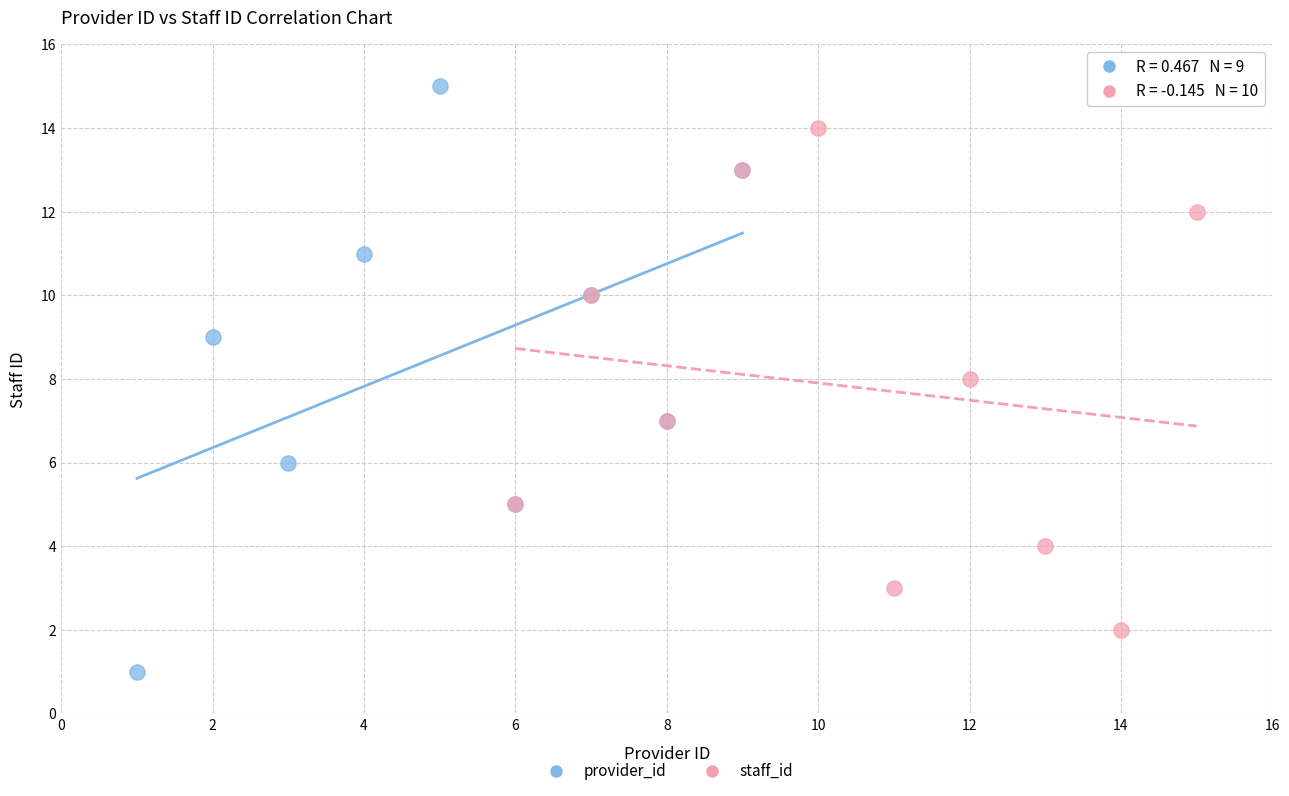

Which series contains the lowest Y value?

provider_id